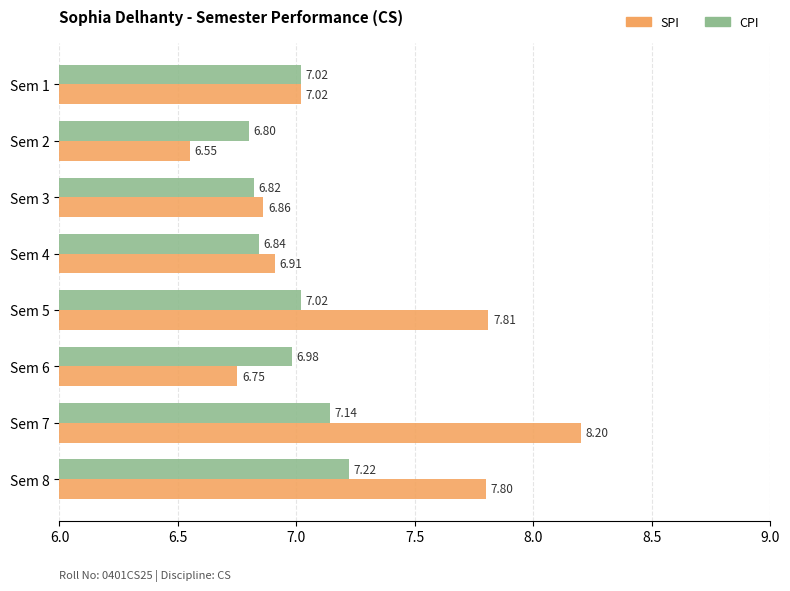

List the series in order of their overall mean, highest first.

SPI, CPI